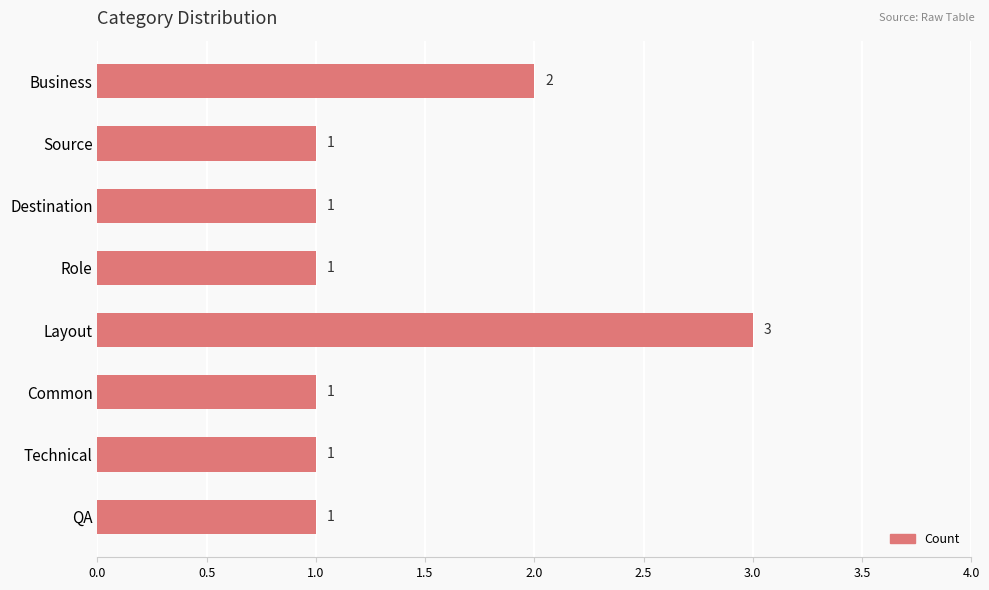

True or false: the data shows 1 at Common.

True